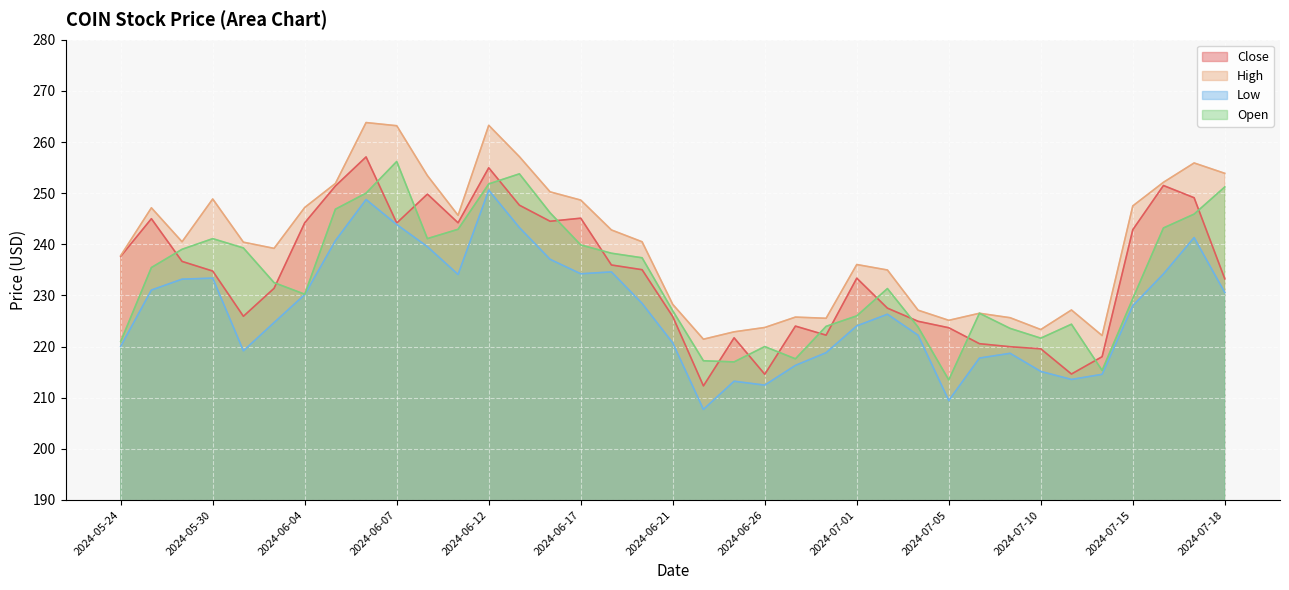

Reading right to left, transcribe all the data shown in this chart.

Close: 2024-07-18=233.2	2024-07-17=249.1	2024-07-16=251.5	2024-07-15=242.9	2024-07-12=218.0	2024-07-11=214.6	2024-07-10=219.6	2024-07-09=220.0	2024-07-08=220.6	2024-07-05=223.7	2024-07-03=224.9	2024-07-02=227.5	2024-07-01=233.4	2024-06-28=222.2	2024-06-27=224.0	2024-06-26=214.6	2024-06-25=221.7	2024-06-24=212.3	2024-06-21=225.9	2024-06-20=235.0	2024-06-18=235.9	2024-06-17=245.1	2024-06-14=244.5	2024-06-13=247.6	2024-06-12=255.0	2024-06-11=244.2	2024-06-10=249.8	2024-06-07=244.2	2024-06-06=257.1	2024-06-05=251.4	2024-06-04=244.2	2024-06-03=231.4	2024-05-31=225.9	2024-05-30=234.8	2024-05-29=236.6	2024-05-28=245.0	2024-05-24=237.6
High: 2024-07-18=253.9	2024-07-17=255.9	2024-07-16=252.1	2024-07-15=247.5	2024-07-12=222.1	2024-07-11=227.1	2024-07-10=223.3	2024-07-09=225.6	2024-07-08=226.5	2024-07-05=225.1	2024-07-03=227.1	2024-07-02=235.0	2024-07-01=236.0	2024-06-28=225.5	2024-06-27=225.8	2024-06-26=223.7	2024-06-25=222.9	2024-06-24=221.4	2024-06-21=228.2	2024-06-20=240.5	2024-06-18=242.8	2024-06-17=248.6	2024-06-14=250.2	2024-06-13=257.1	2024-06-12=263.3	2024-06-11=245.7	2024-06-10=253.4	2024-06-07=263.2	2024-06-06=263.8	2024-06-05=251.9	2024-06-04=247.2	2024-06-03=239.2	2024-05-31=240.4	2024-05-30=248.9	2024-05-29=240.5	2024-05-28=247.1	2024-05-24=237.8
Low: 2024-07-18=230.6	2024-07-17=241.3	2024-07-16=234.2	2024-07-15=228.0	2024-07-12=214.6	2024-07-11=213.6	2024-07-10=215.1	2024-07-09=218.7	2024-07-08=217.8	2024-07-05=209.4	2024-07-03=222.2	2024-07-02=226.3	2024-07-01=224.0	2024-06-28=218.8	2024-06-27=216.3	2024-06-26=212.5	2024-06-25=213.2	2024-06-24=207.7	2024-06-21=220.7	2024-06-20=228.4	2024-06-18=234.6	2024-06-17=234.2	2024-06-14=237.1	2024-06-13=243.3	2024-06-12=250.6	2024-06-11=234.1	2024-06-10=239.5	2024-06-07=243.9	2024-06-06=248.8	2024-06-05=240.7	2024-06-04=230.2	2024-06-03=224.7	2024-05-31=219.2	2024-05-30=233.4	2024-05-29=233.2	2024-05-28=231.1	2024-05-24=220.1
Open: 2024-07-18=251.2	2024-07-17=245.9	2024-07-16=243.2	2024-07-15=229.4	2024-07-12=215.3	2024-07-11=224.4	2024-07-10=221.6	2024-07-09=223.6	2024-07-08=226.5	2024-07-05=213.5	2024-07-03=223.8	2024-07-02=231.3	2024-07-01=226.0	2024-06-28=223.9	2024-06-27=217.6	2024-06-26=220.0	2024-06-25=217.0	2024-06-24=217.2	2024-06-21=227.0	2024-06-20=237.4	2024-06-18=238.2	2024-06-17=239.9	2024-06-14=246.2	2024-06-13=253.8	2024-06-12=251.8	2024-06-11=242.9	2024-06-10=241.1	2024-06-07=256.2	2024-06-06=250.0	2024-06-05=246.9	2024-06-04=230.2	2024-06-03=232.5	2024-05-31=239.3	2024-05-30=241.1	2024-05-29=239.0	2024-05-28=235.4	2024-05-24=221.0